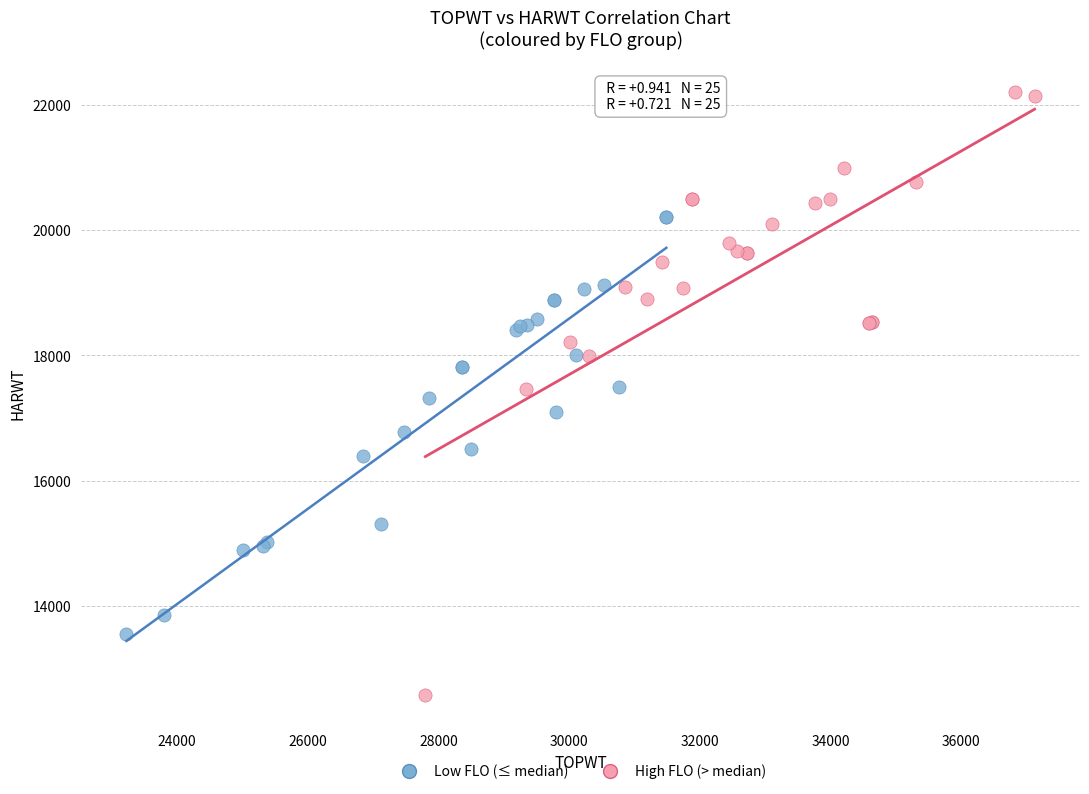

Which series contains the lowest Y value?

High FLO (> median)